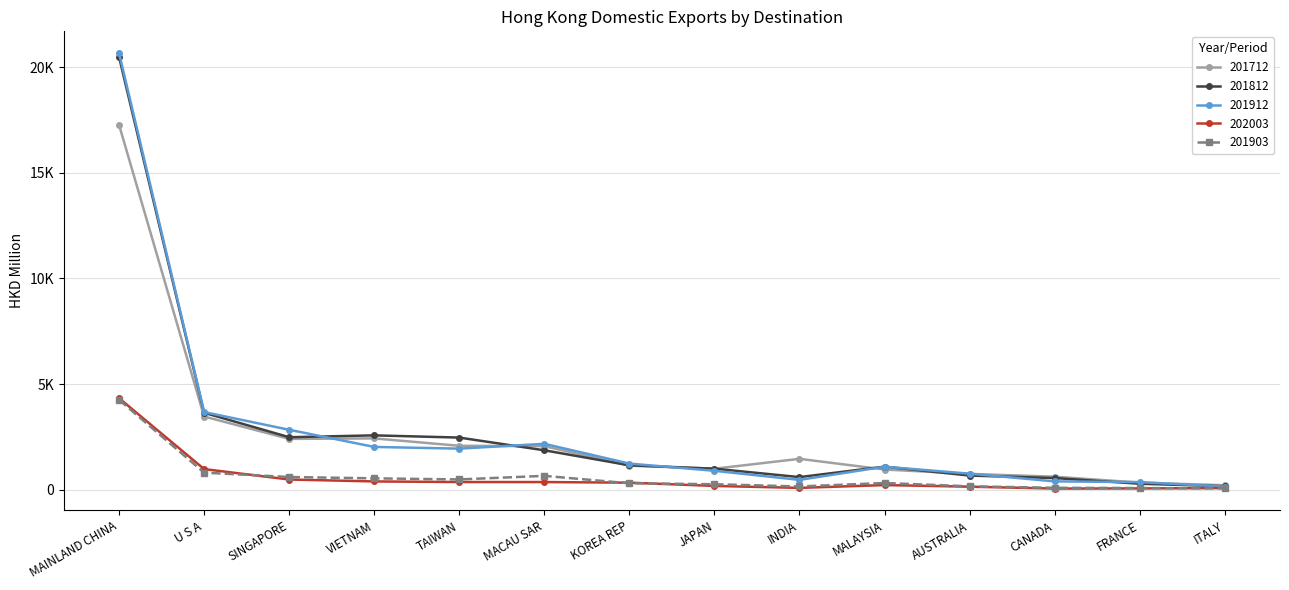

At which category is the sum across all series the highest?

MAINLAND CHINA